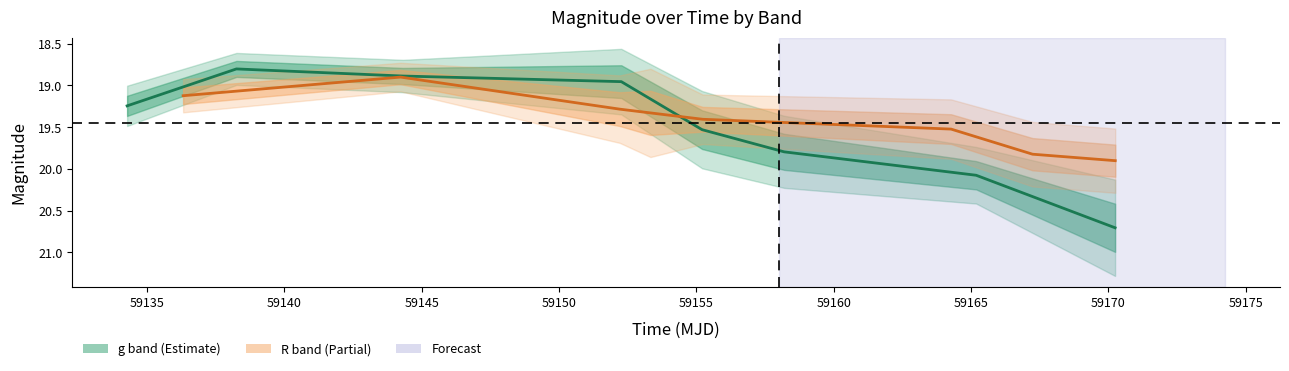

Rank the series by their maximum value, from highest to lowest.

g band, R band